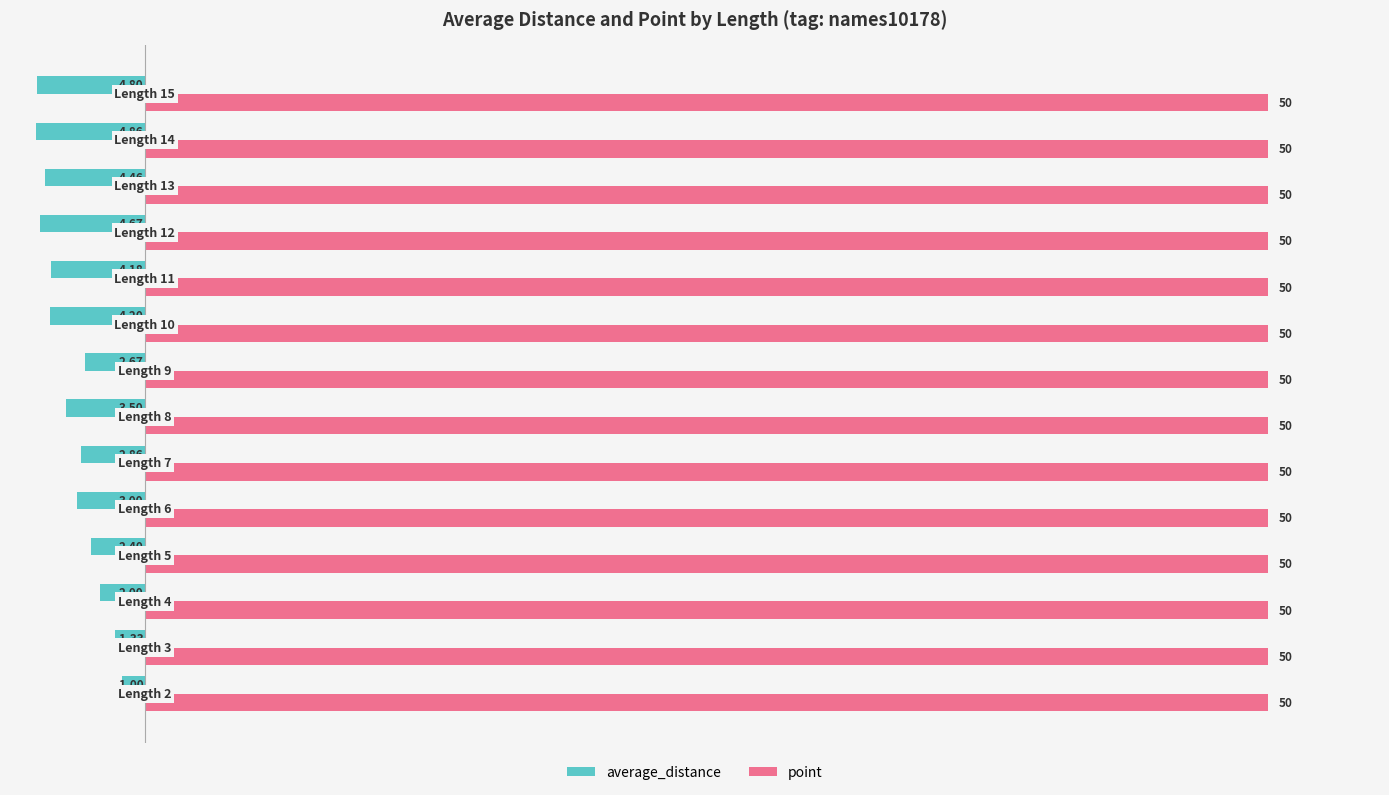

At how many categories does at least one series exceed 22?

14